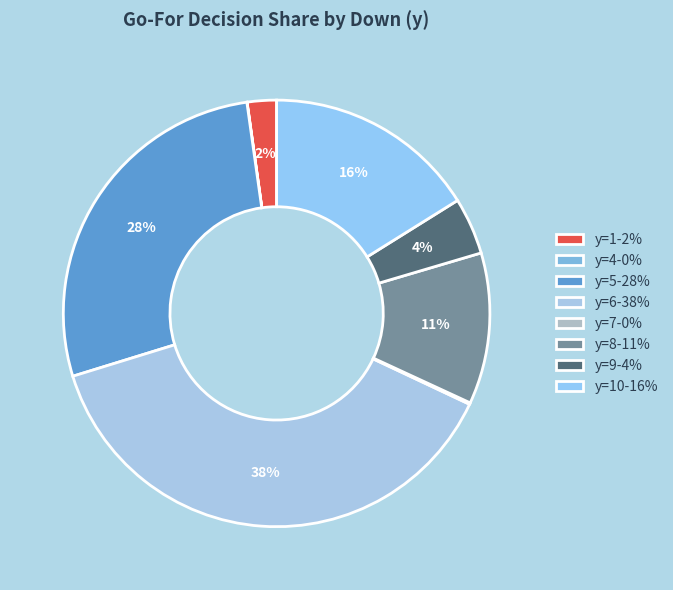

Which category has the biggest portion of the pie?

y=6-38%